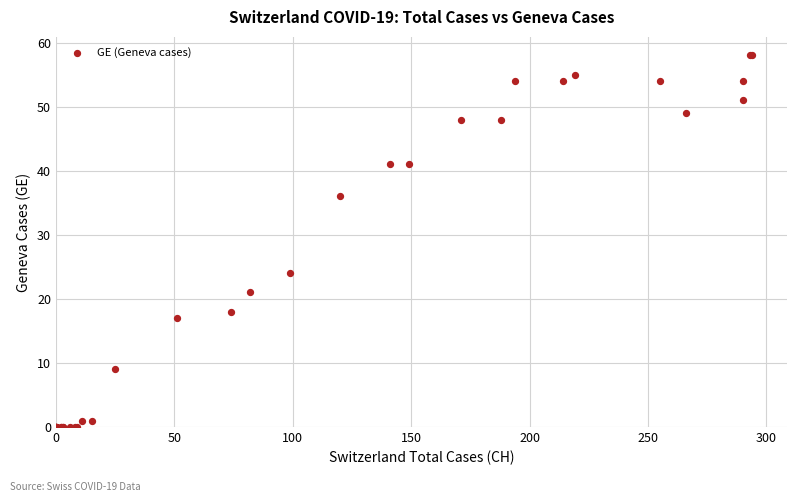

What Y value in the scatter plot is closest to 29?

24